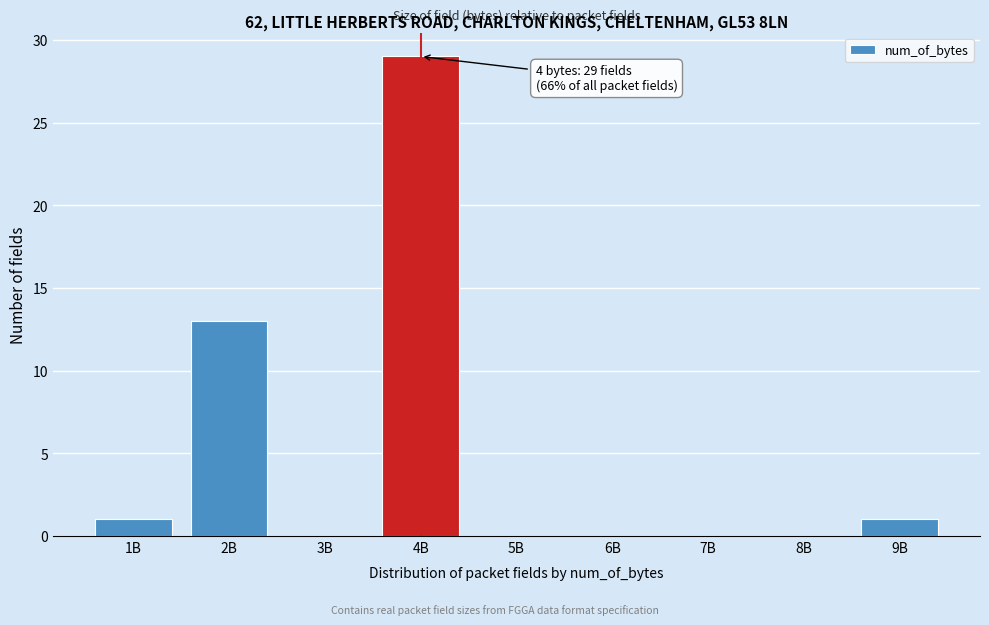

Reading left to right, extract all data points from this chart.

1B=1	2B=13	3B=0	4B=29	5B=0	6B=0	7B=0	8B=0	9B=1